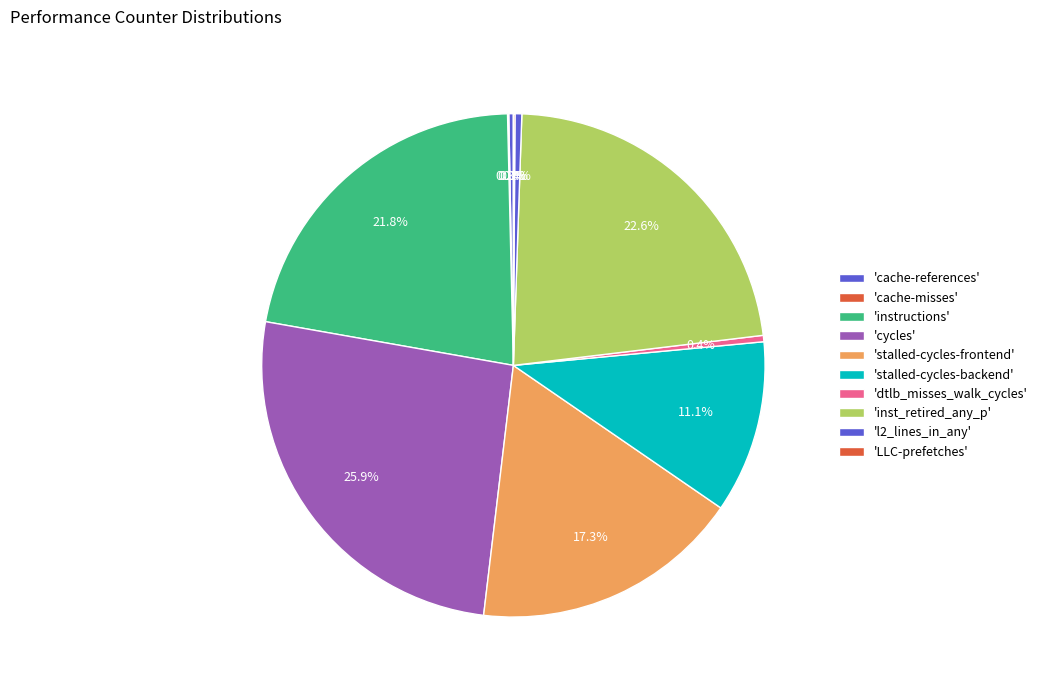

How many segments does this pie chart have?

10